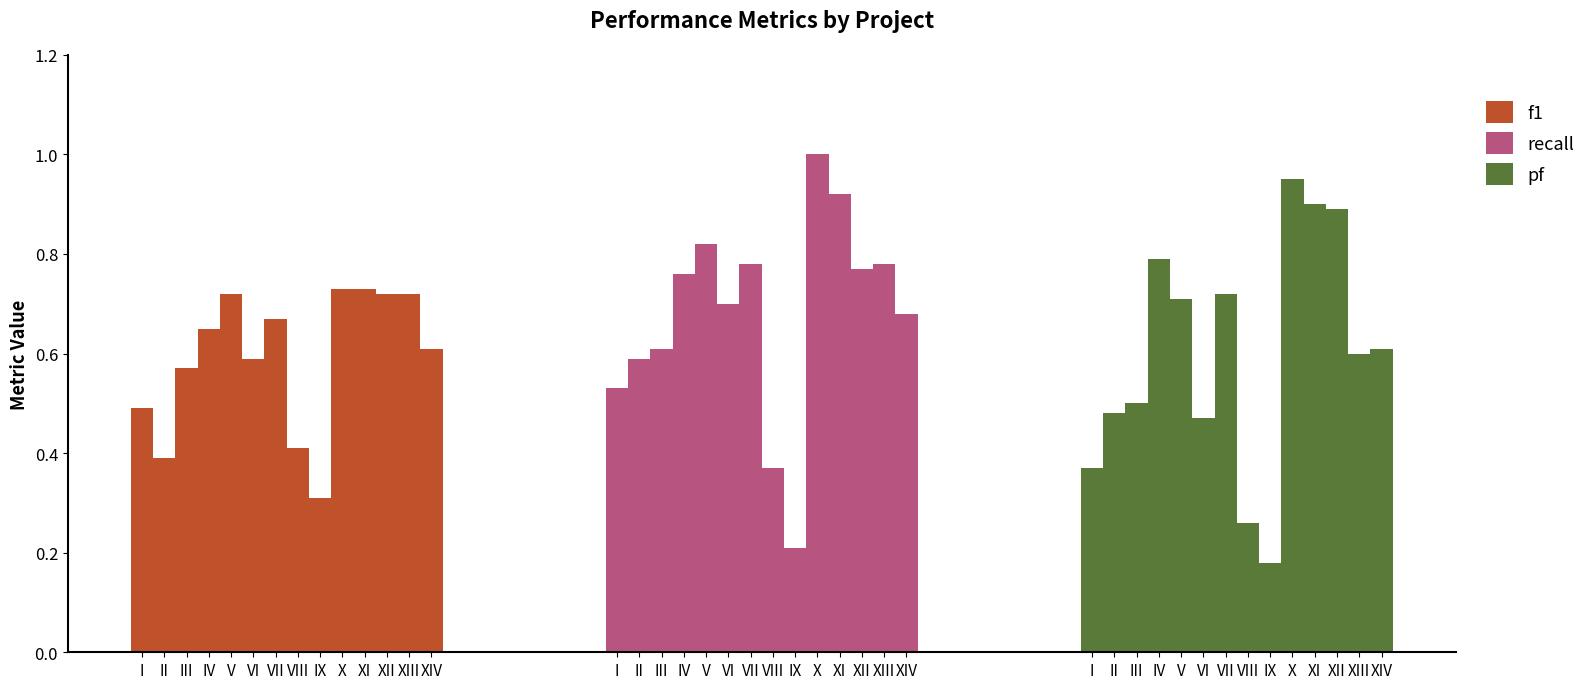

Which series has the largest total across all categories?

recall